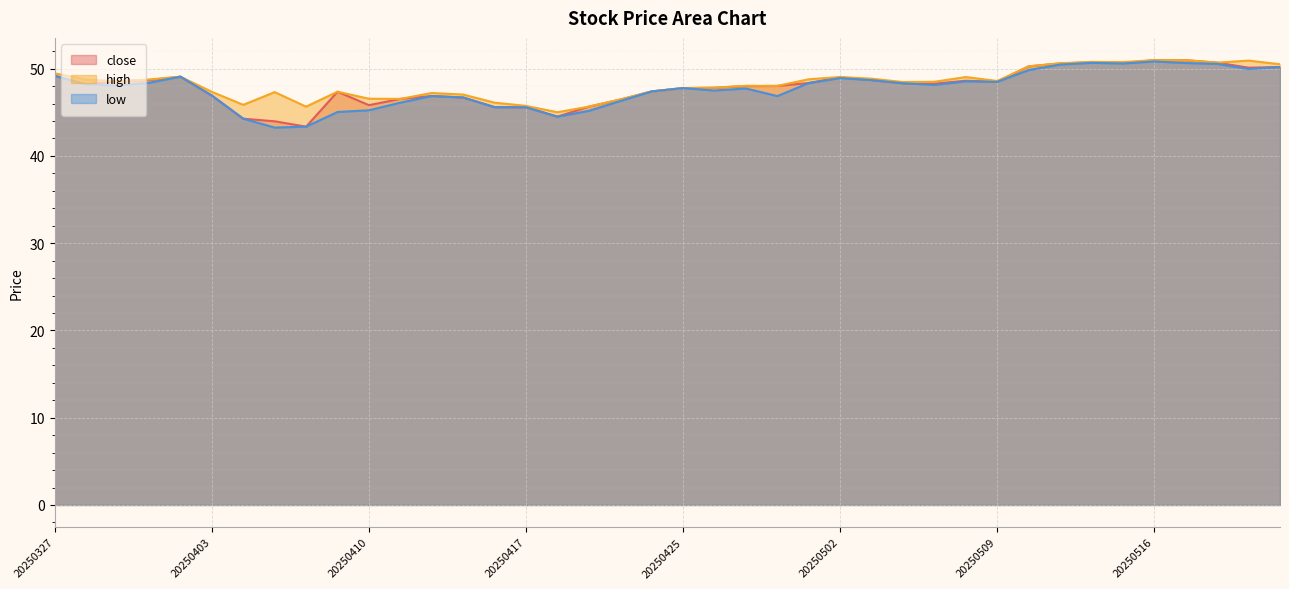

What is the value of the low point at the 10th from the left?

45.0